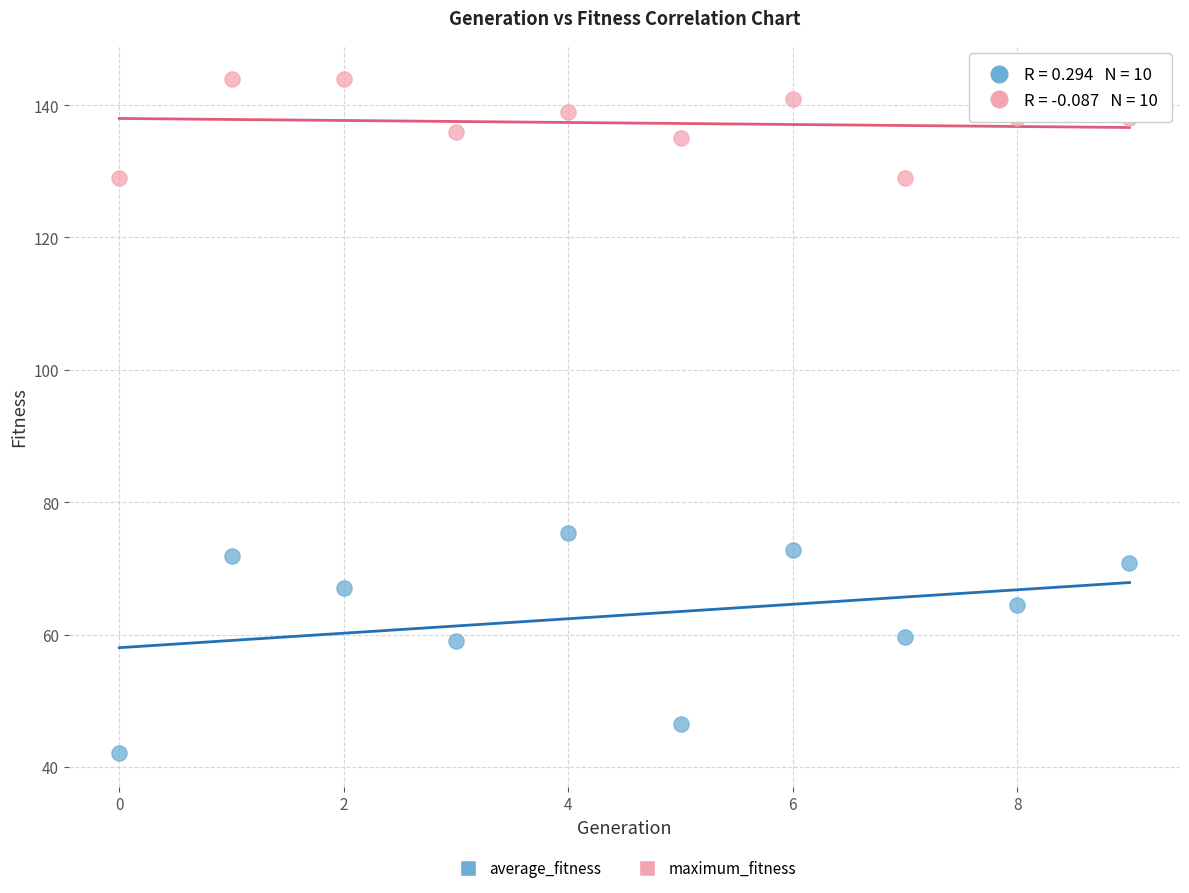

Which series reaches the maximum Y coordinate?

maximum_fitness